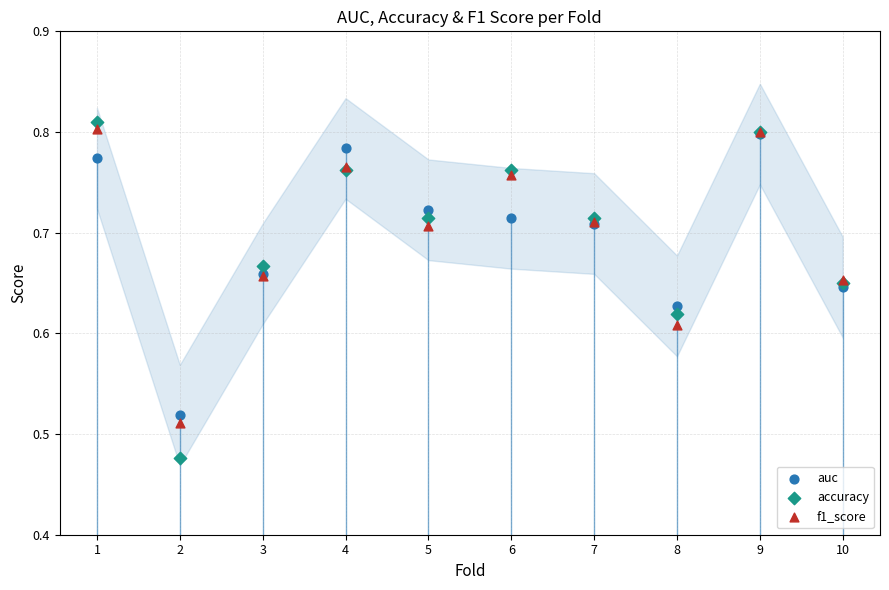

Which series has the largest Y range (max minus min)?

accuracy